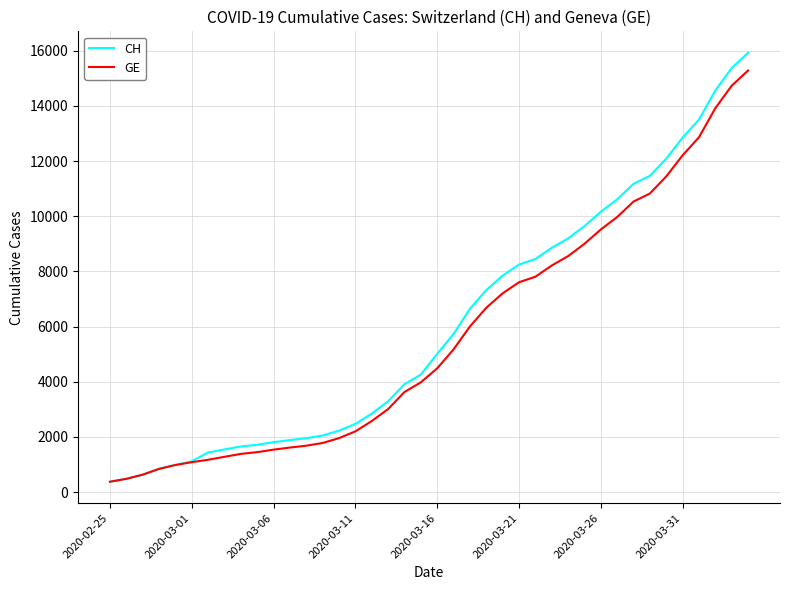

Does the chart have visible grid lines?

Yes